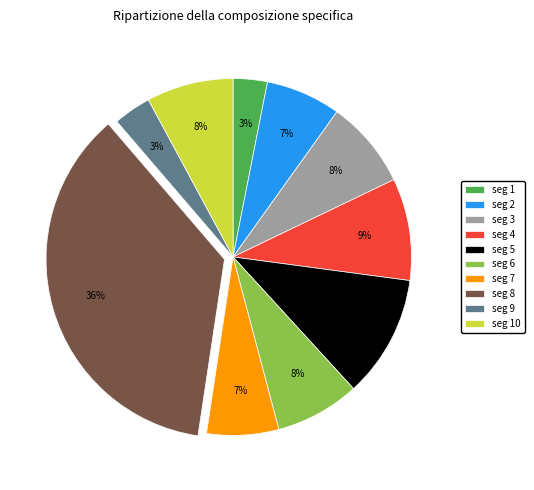

To the nearest percent, what is the difference between the largest and smallest slice percentages?

33%